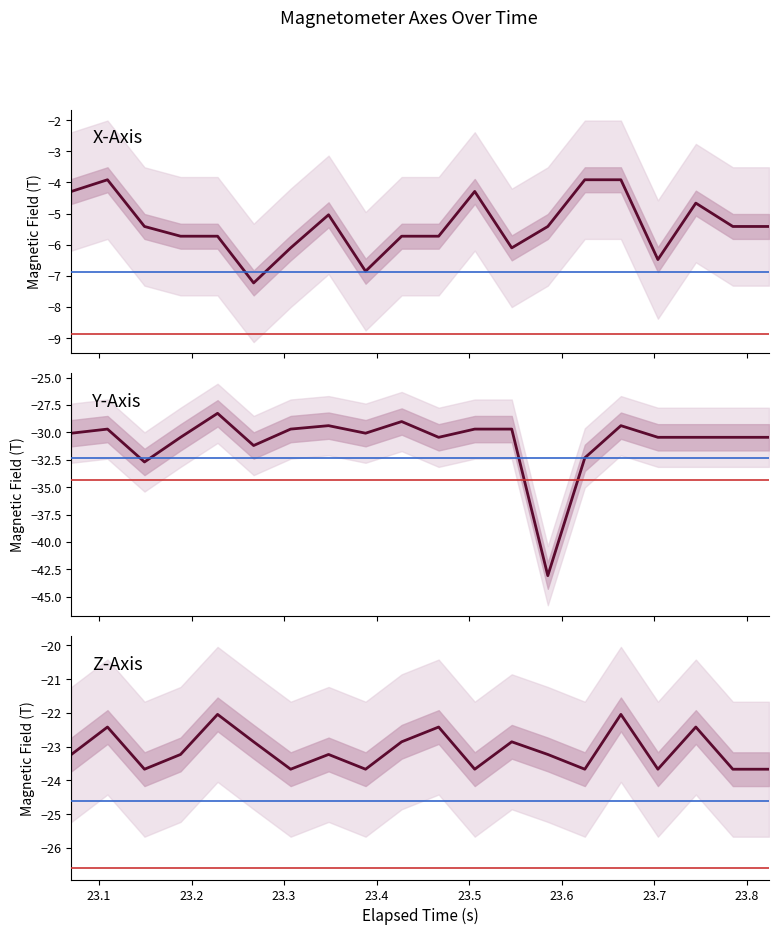

Rank the series by their average value, from highest to lowest.

X-Axis, Z-Axis, Y-Axis